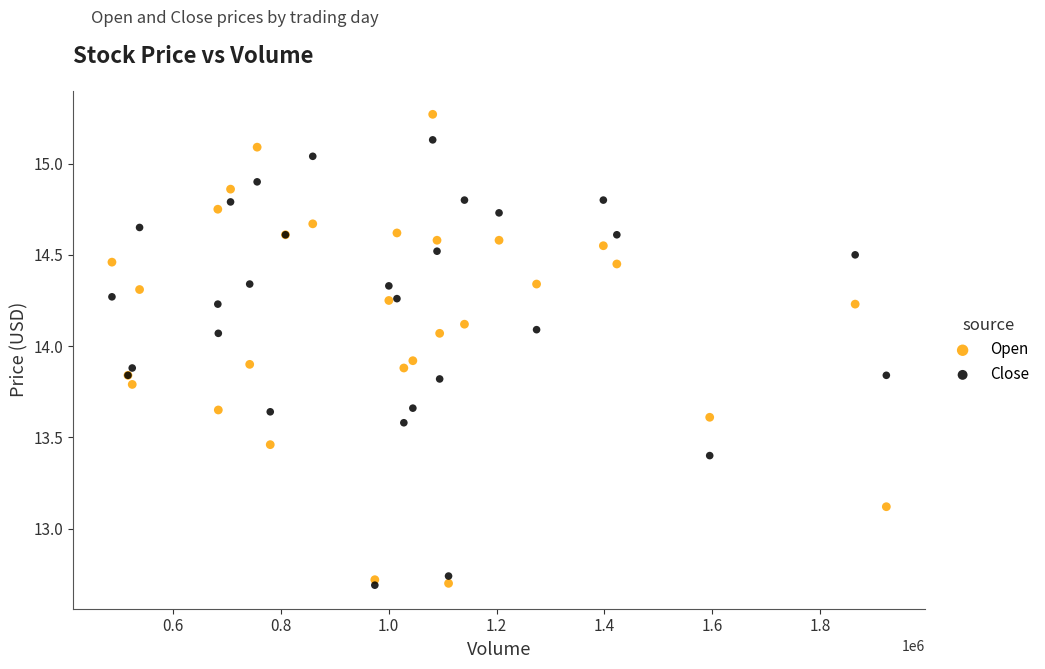

In the Open series, what Y value is closest to 13?

13.1